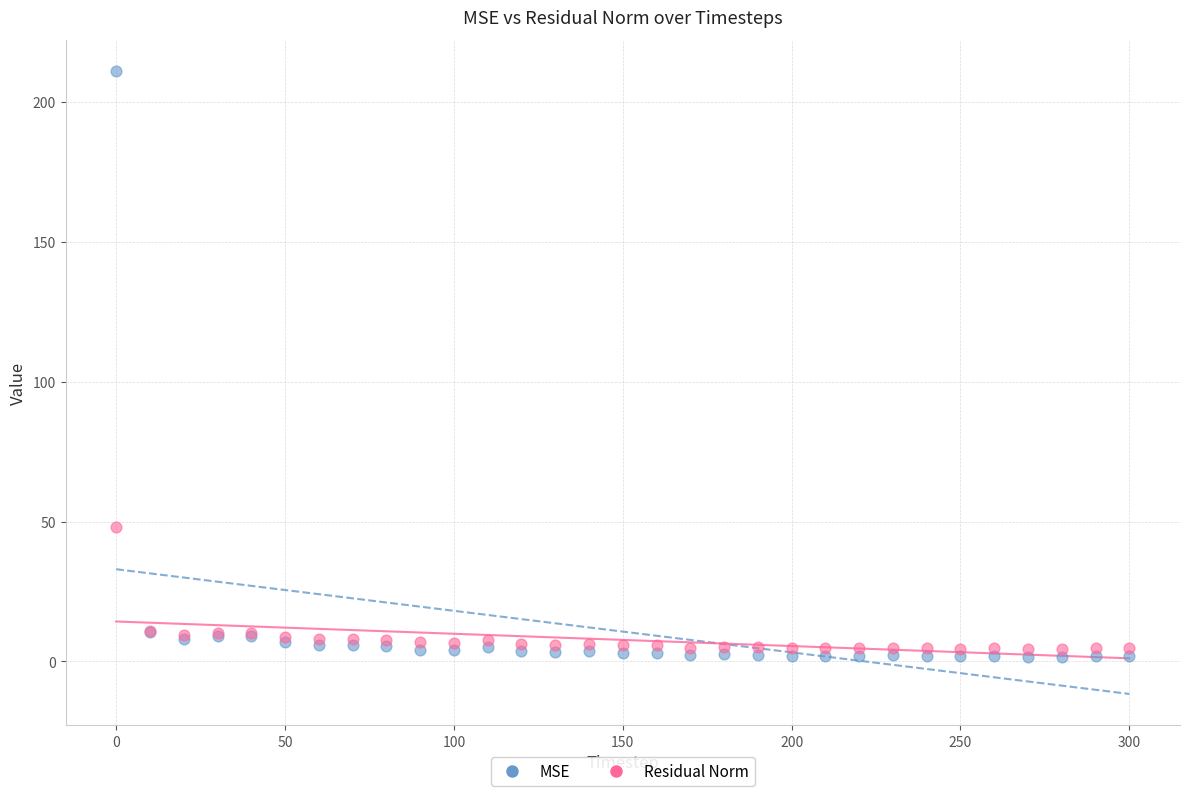

What is the X range (max minus min) for the scatter plot?

300.0